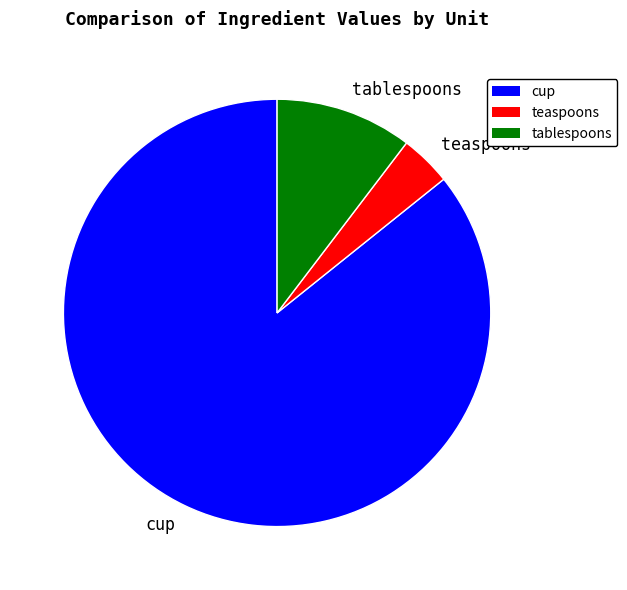

Rank the categories by value from highest to lowest.

cup, tablespoons, teaspoons